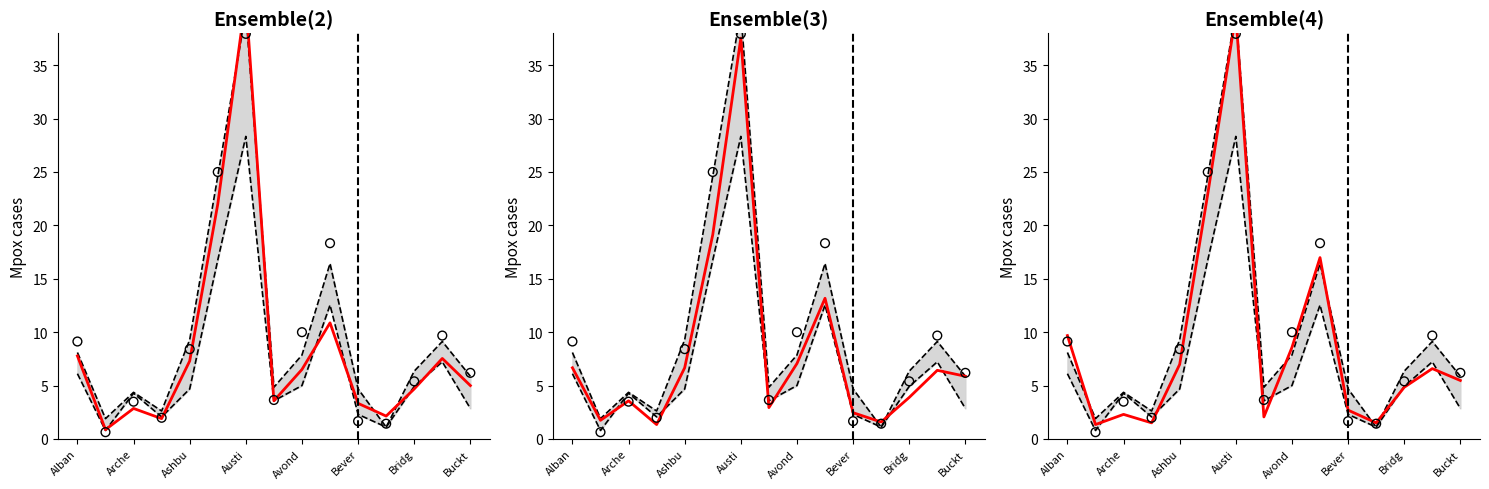

What is the total value across all series at Arche?

4.7